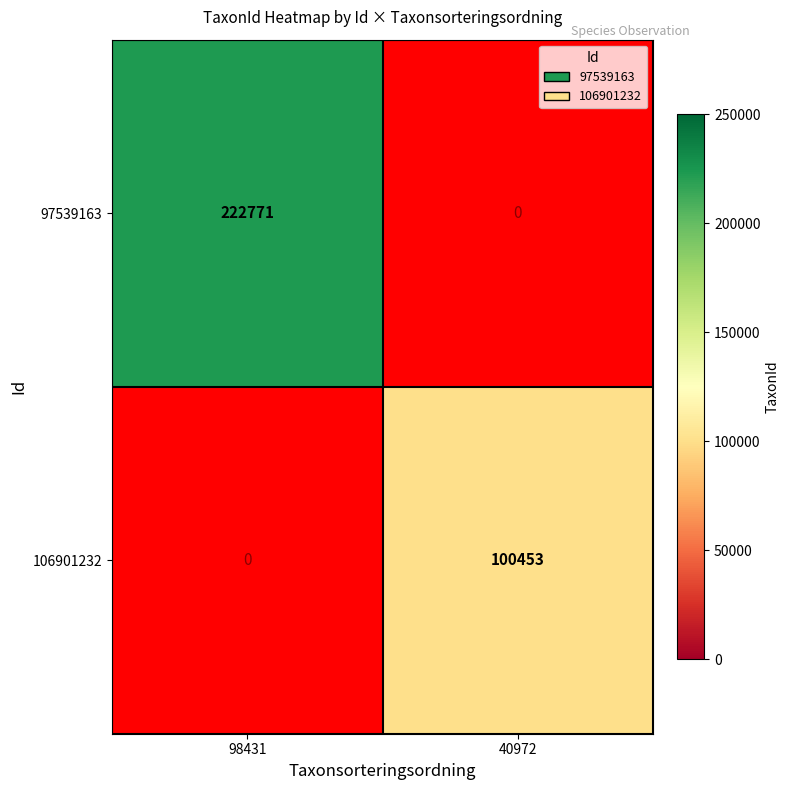

The 106901232 series shows 177564.2 at 40972. True or false?

False